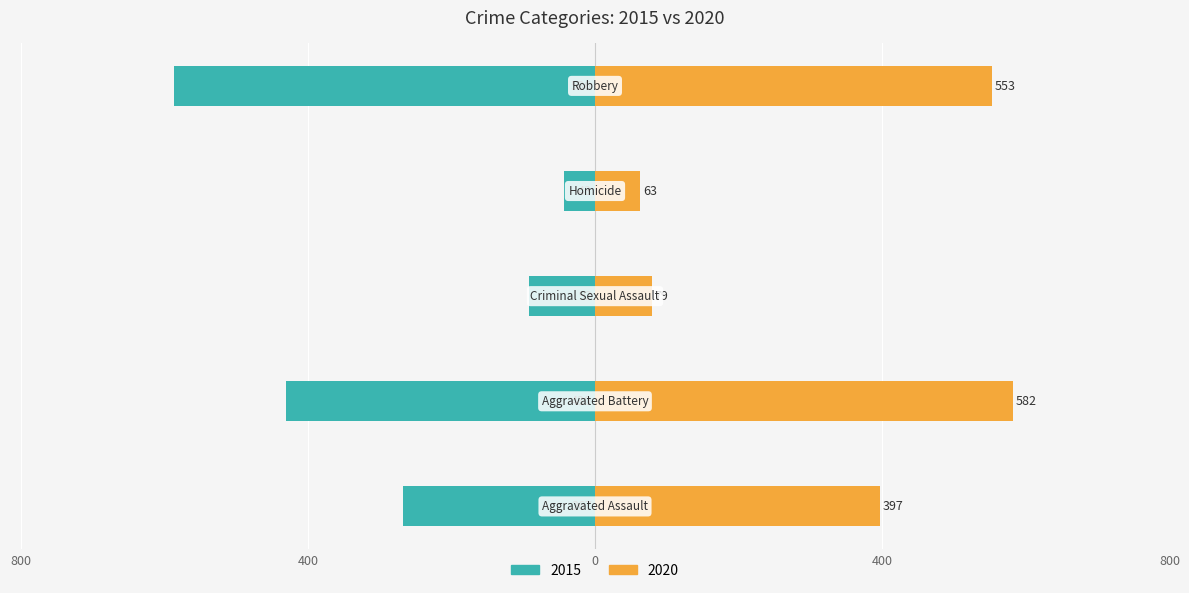

What is the minimum value shown in the chart?

43